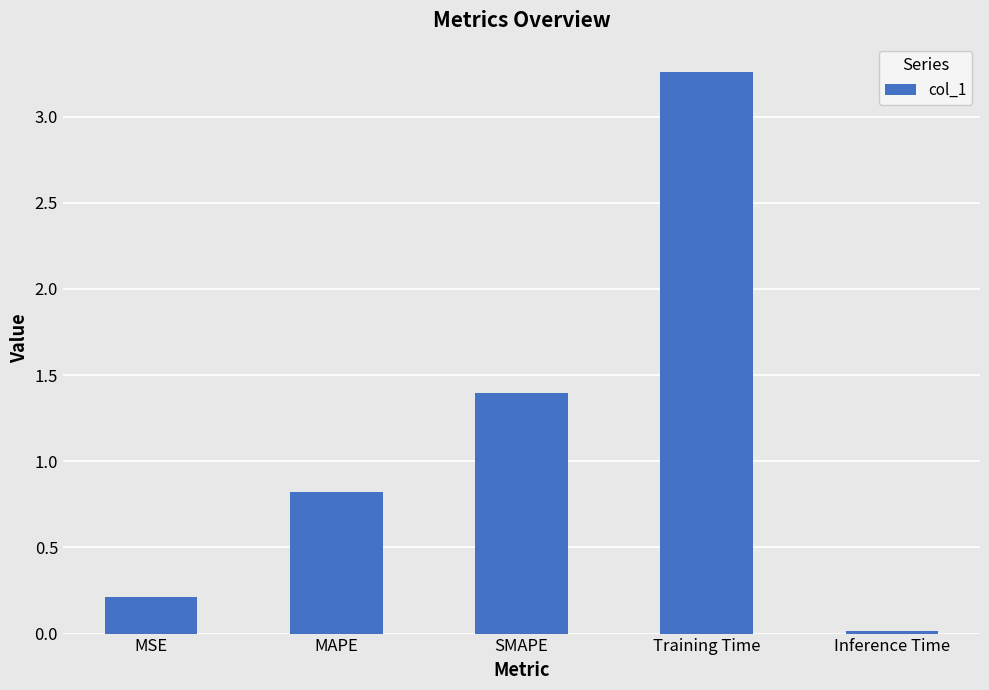

At which category does the chart reach its peak across all series?

Training Time